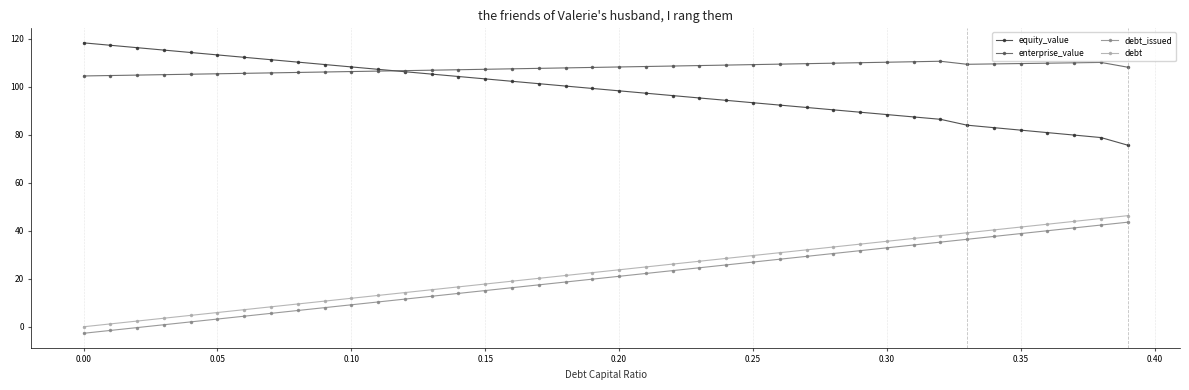

What is the greatest value displayed?

118.3